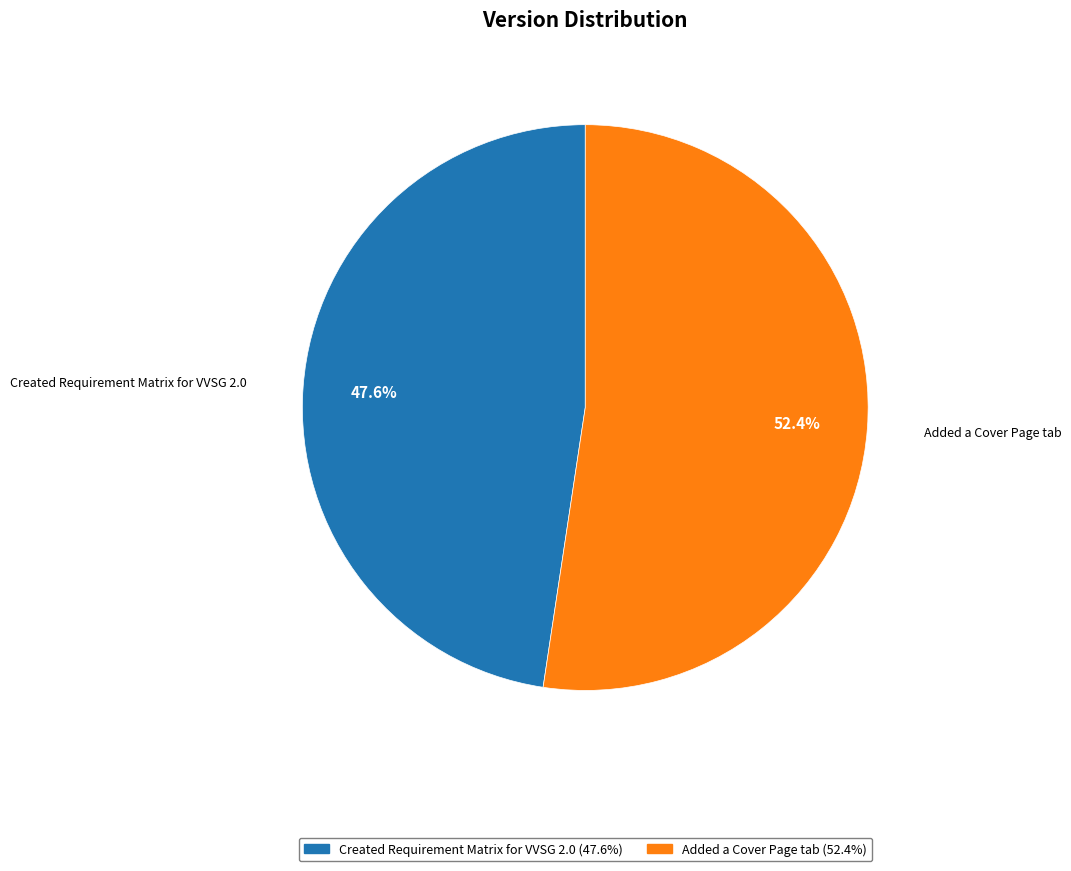

Does Created Requirement Matrix for VVSG 2.0 account for over 50% of the chart?

No